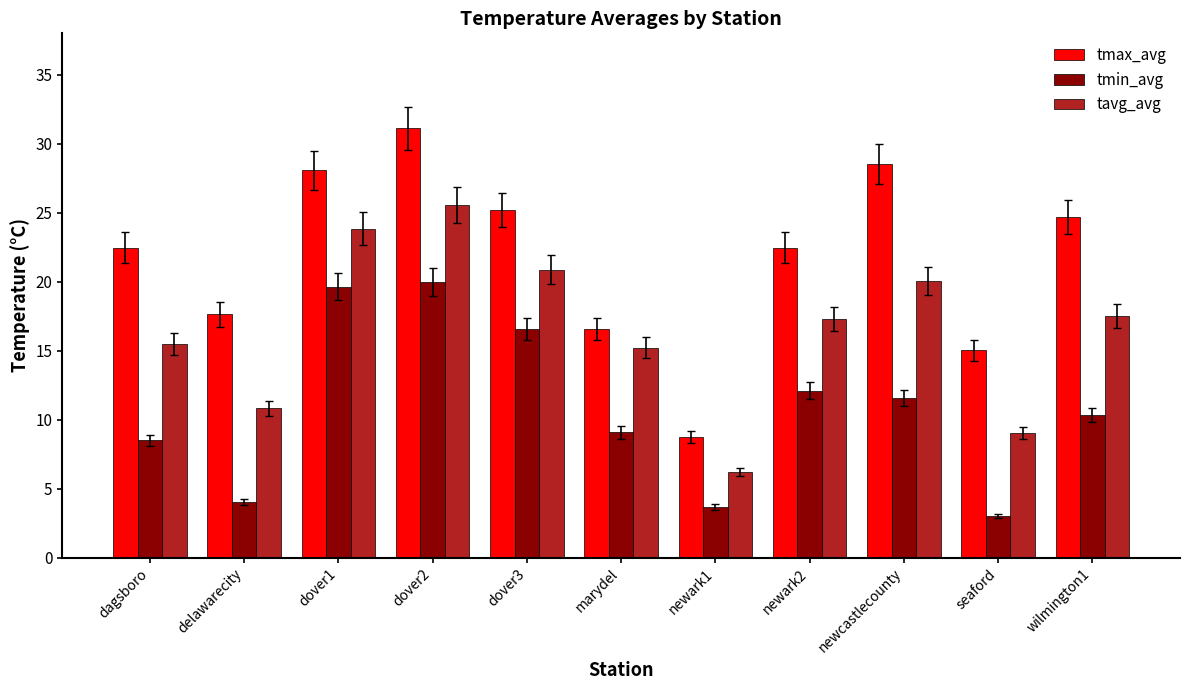

At how many categories does at least one series exceed 20?

7